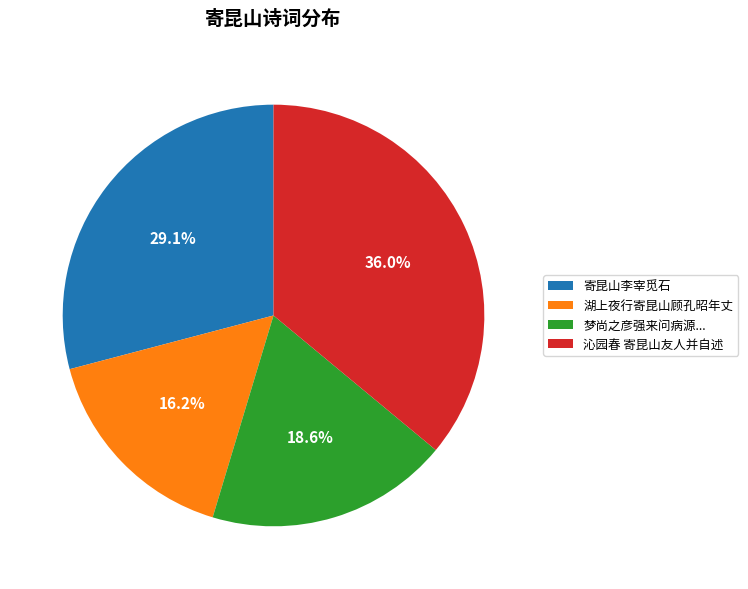

How many slices are in this pie chart?

4